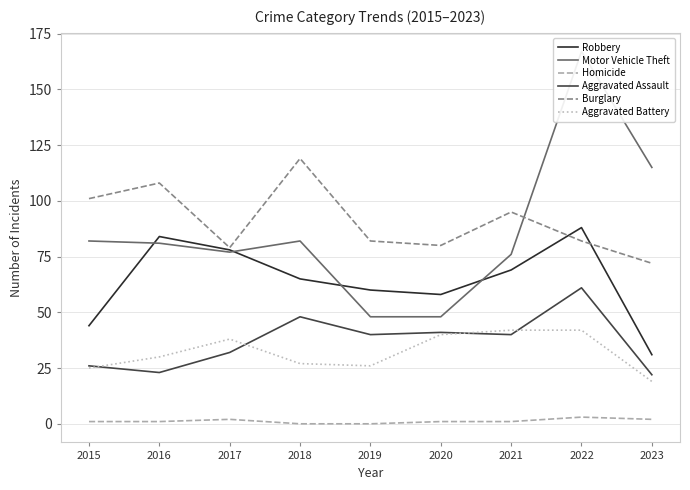

Which series has the largest range (max minus min)?

Motor Vehicle Theft